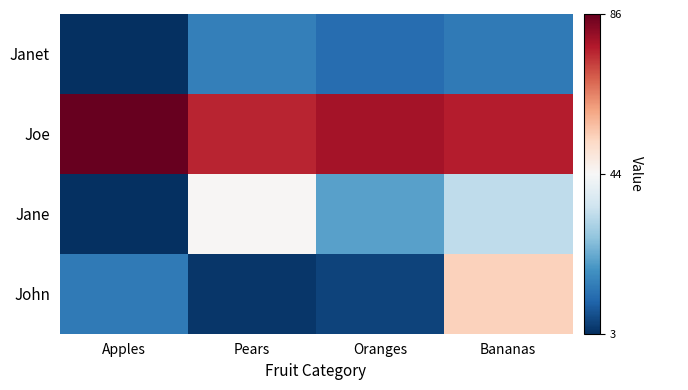

At which category does the chart reach its peak across all series?

Pears